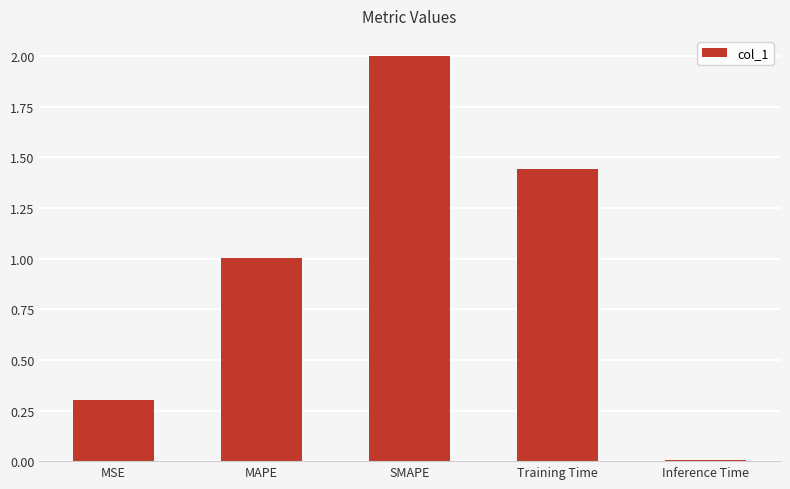

What is the maximum value shown in the chart?

2.0